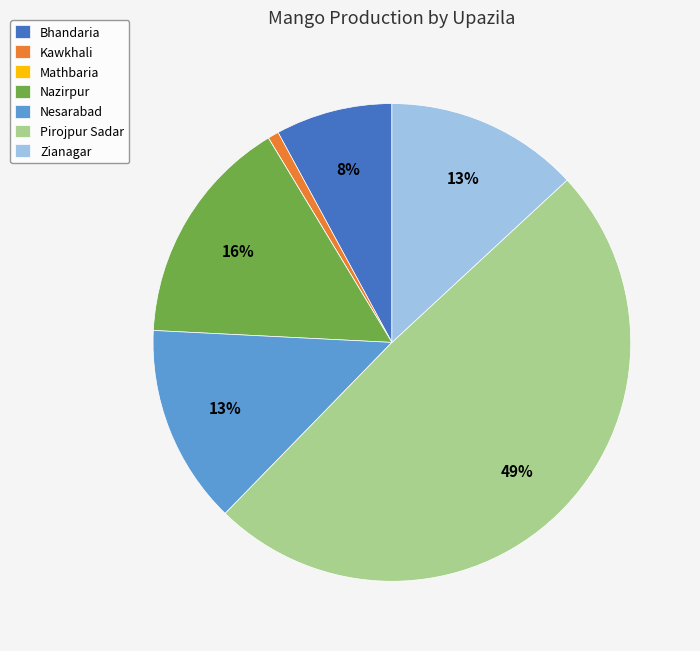

Which has a higher value, Kawkhali or Bhandaria?

Bhandaria